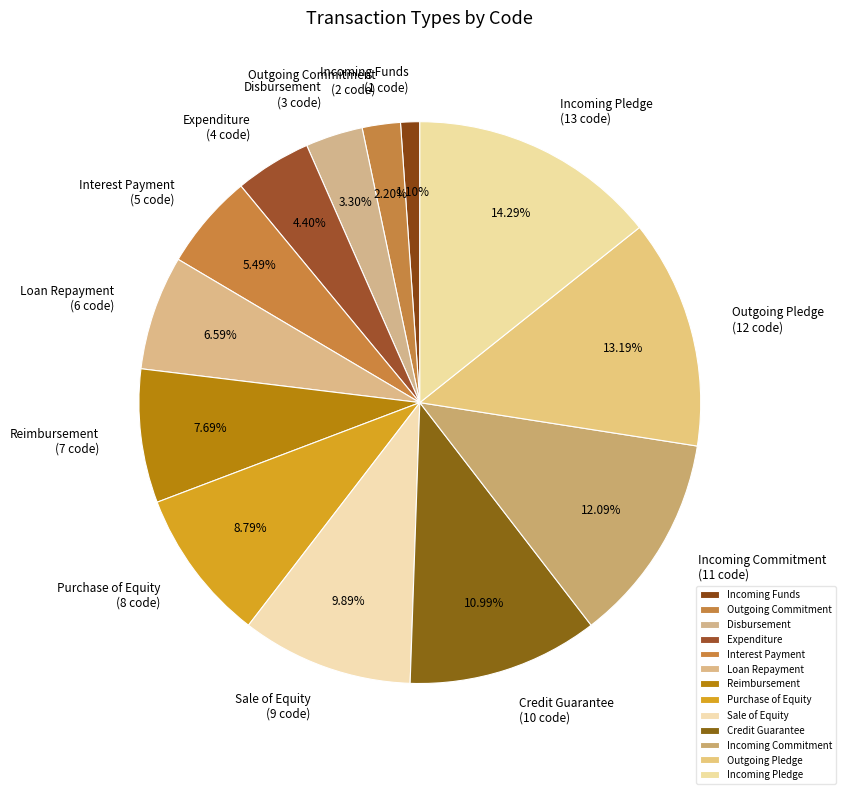

To the nearest percent, what percentage of the pie is Outgoing Commitment?

2%